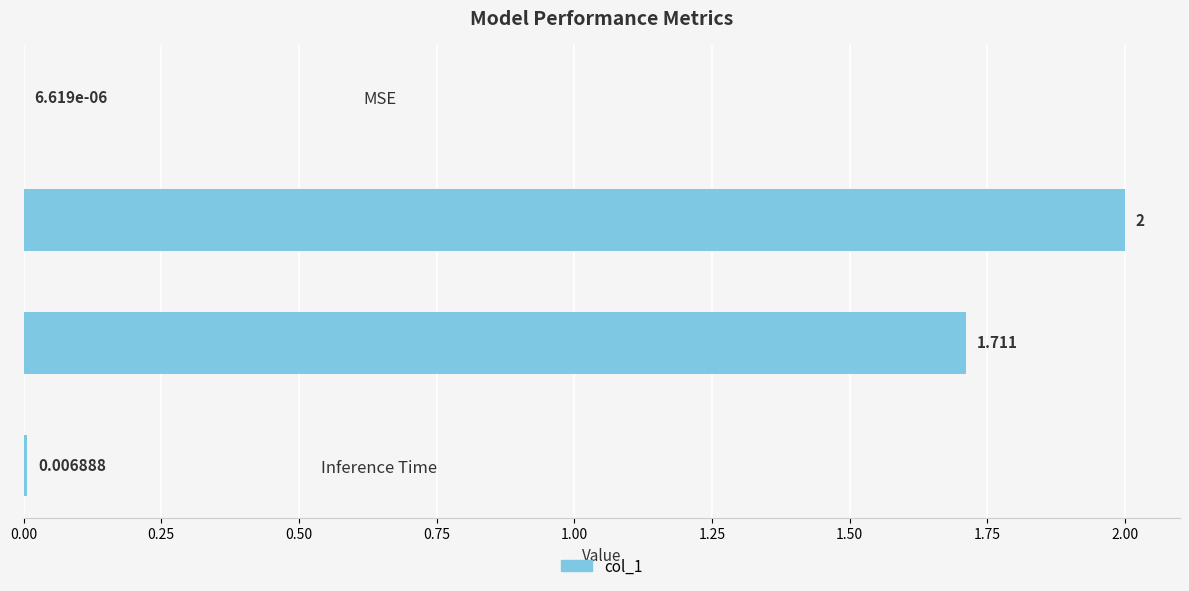

Which category has the highest value across all series?

SMAPE